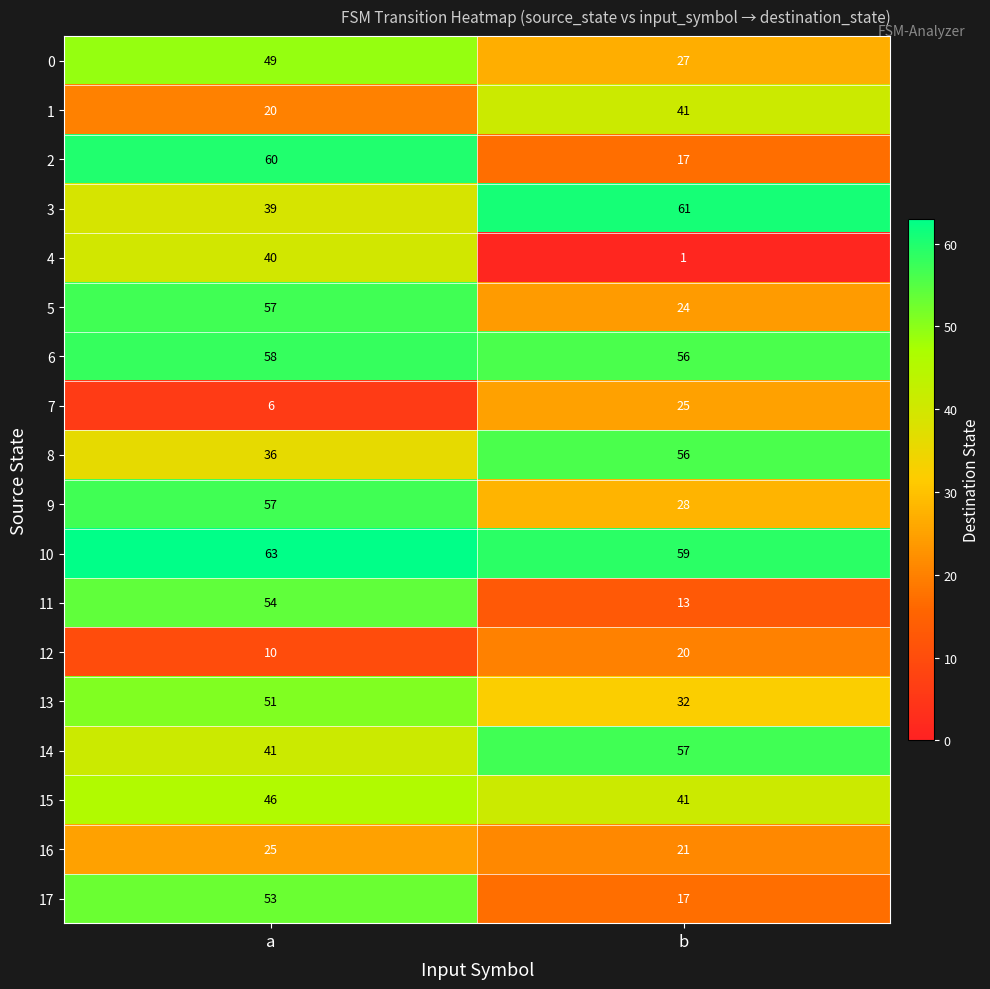

Which series has the largest total across all categories?

10